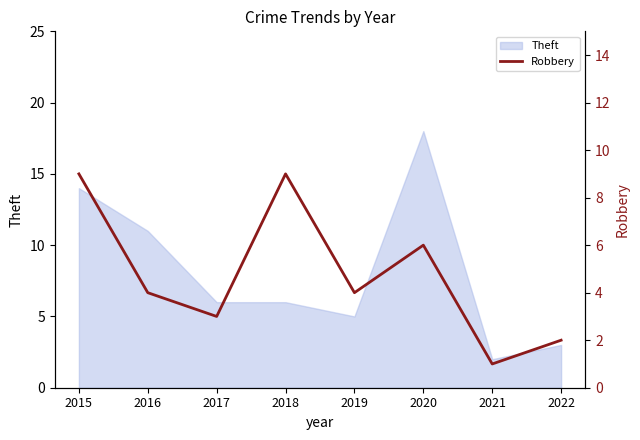

Is it true that Theft equals 22 at 2015?

False